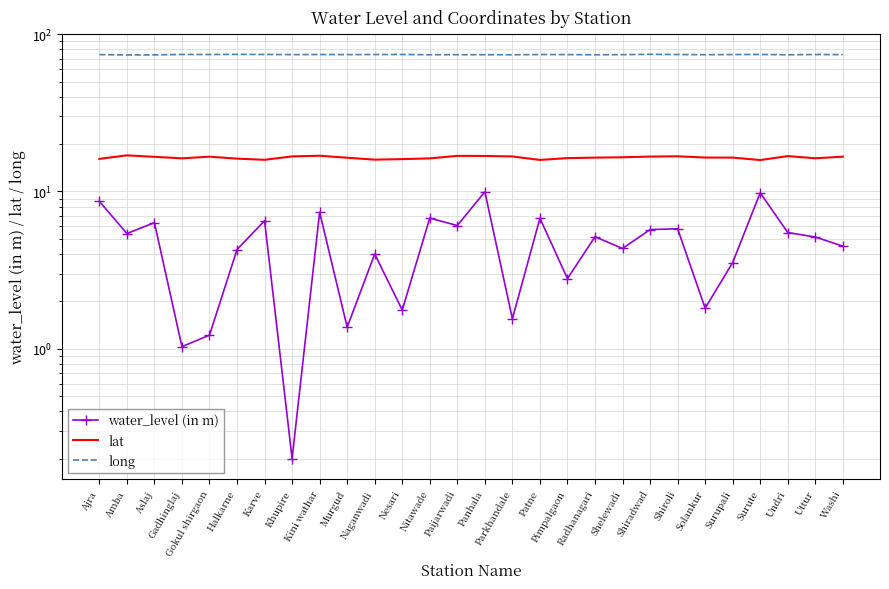

What position from the right is Kini wathar?

20